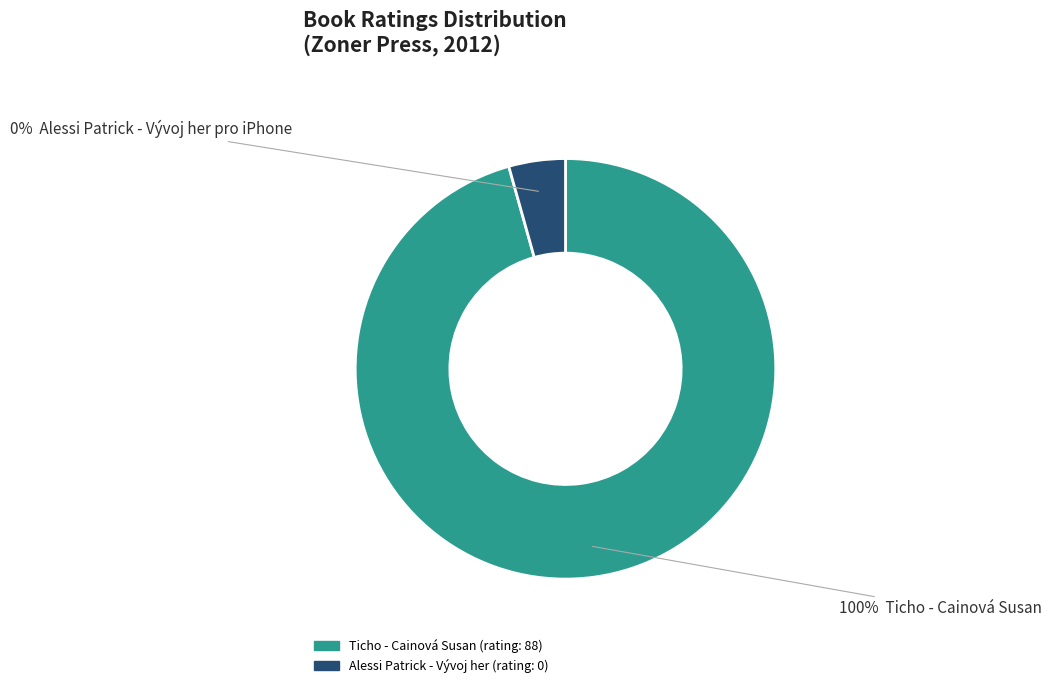

To the nearest percent, what portion does Ticho - Cainová Susan represent?

100%